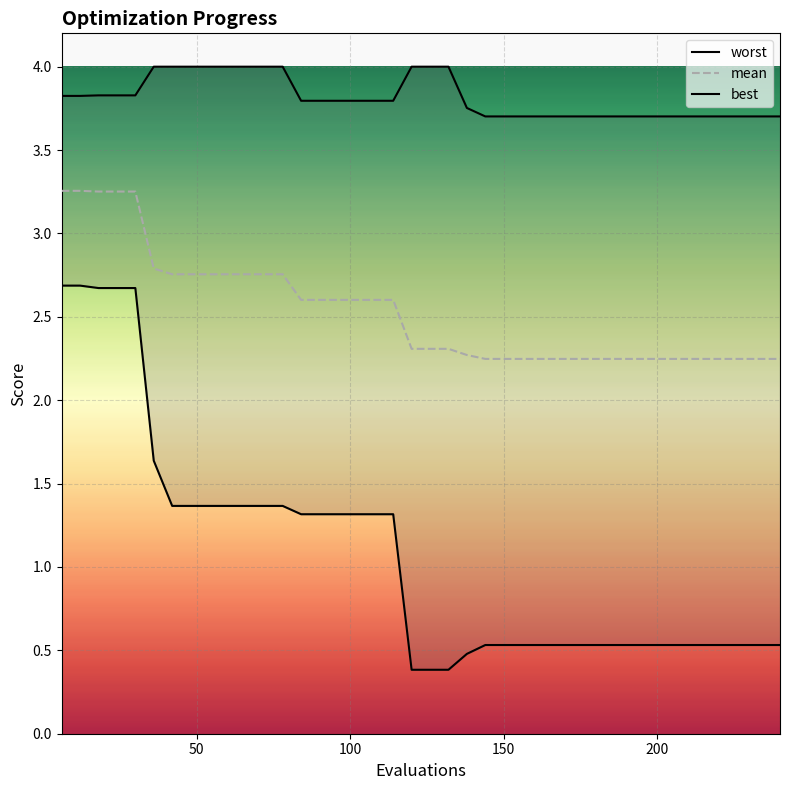

Rank the series by their maximum value, from lowest to highest.

best, mean, worst